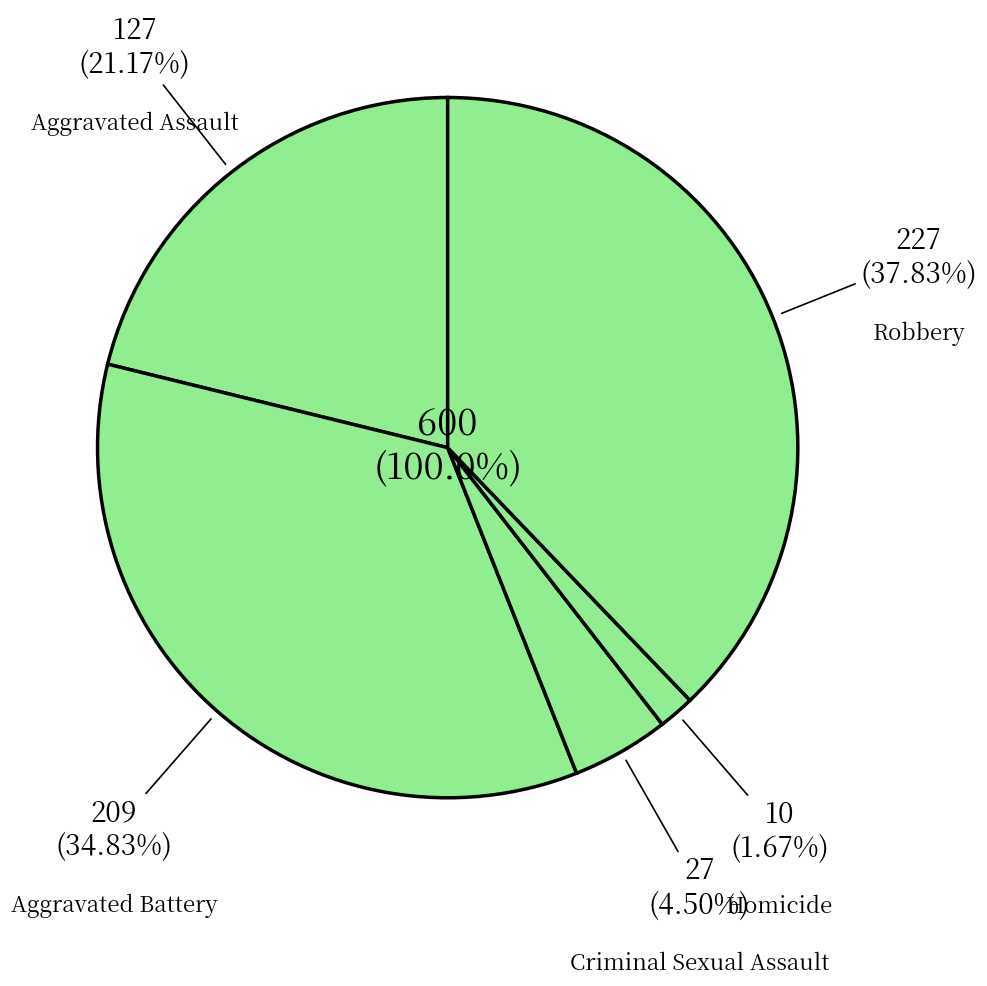

Count the number of slices in the pie.

5